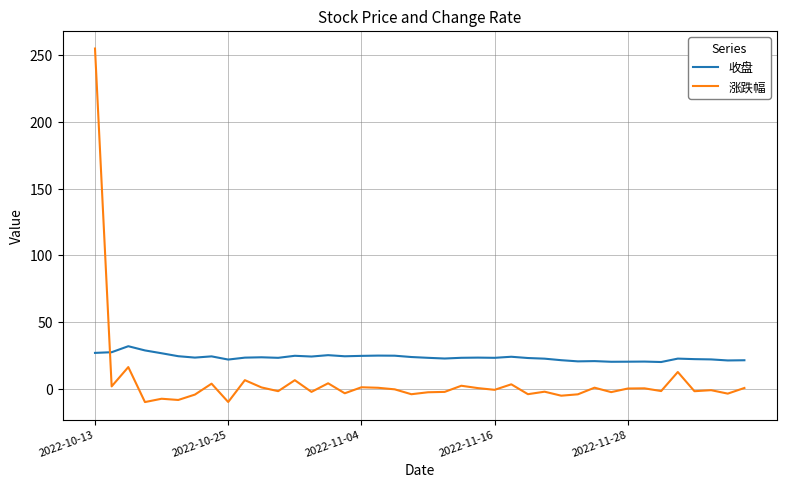

How many times do 收盘 and 涨跌幅 cross each other?

1